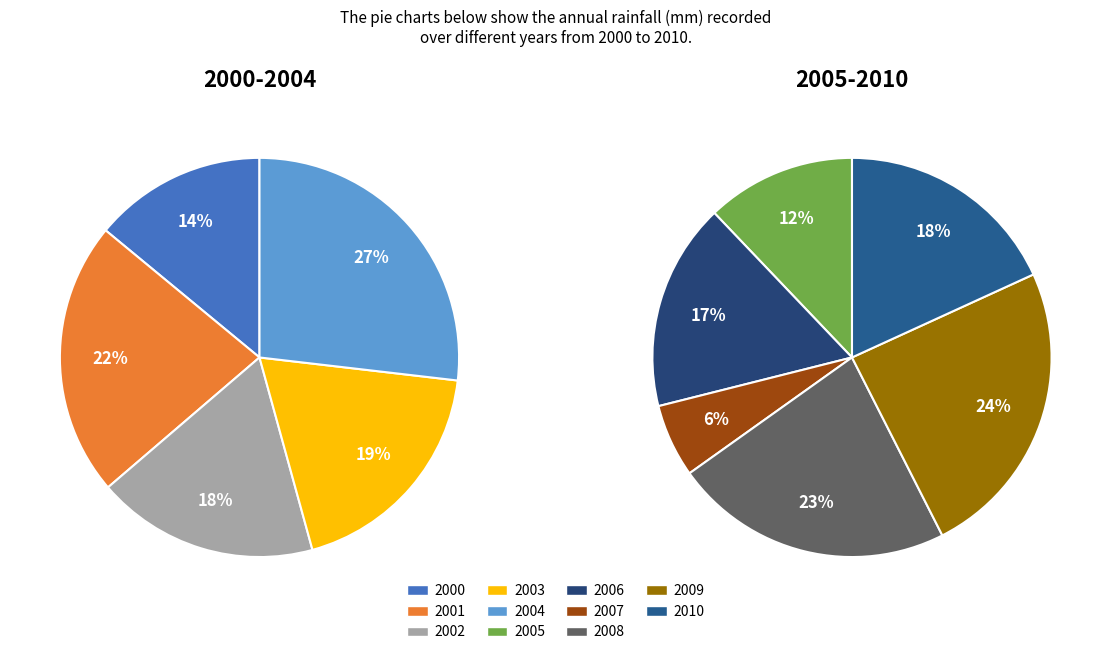

Between 2003 and 2005, which is larger?

2003